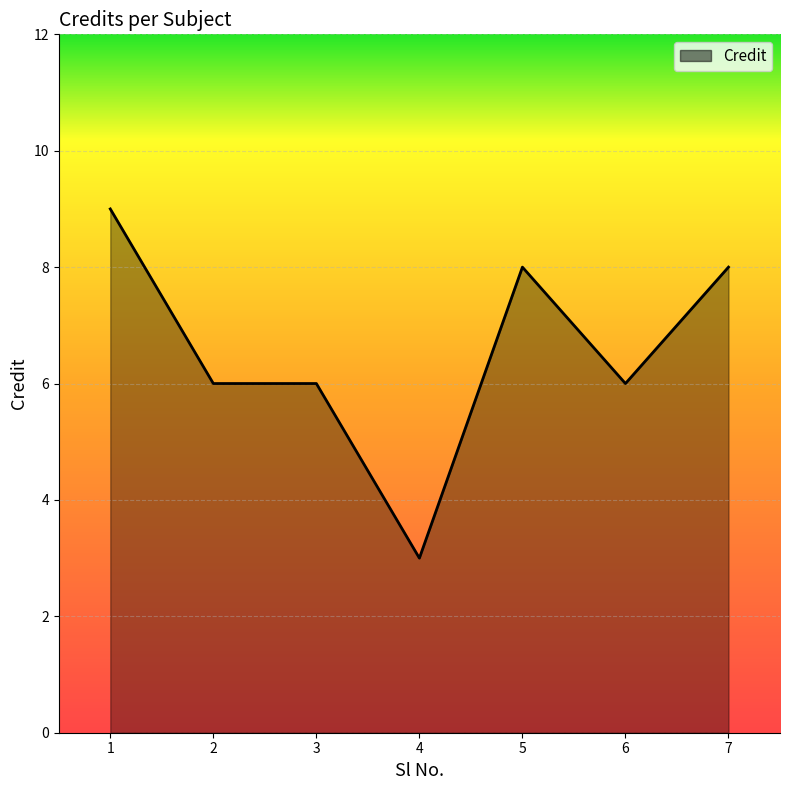

What is the minimum value shown in the chart?

3